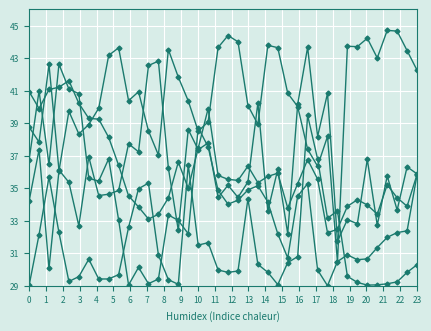

How many categories are shown in the chart?

40